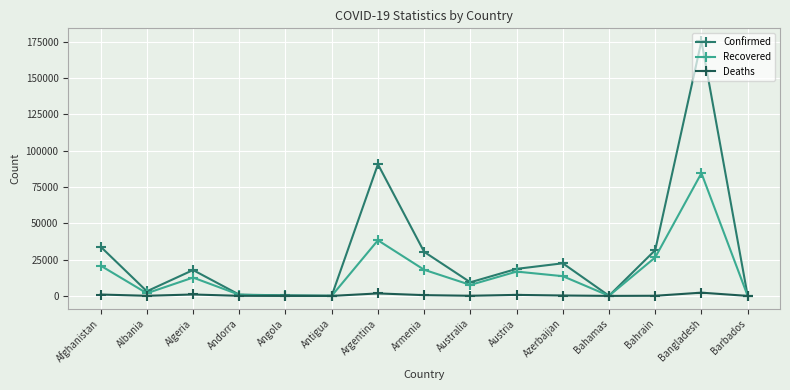

Rank the series by their maximum value, from highest to lowest.

Confirmed, Recovered, Deaths